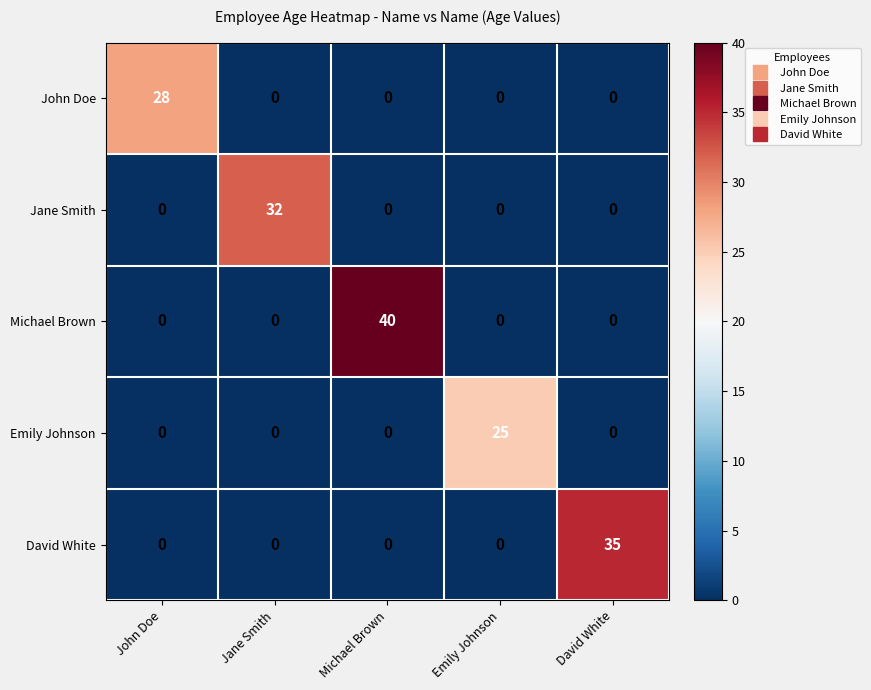

What is the difference between the maximum and minimum values in the Emily Johnson series?

25